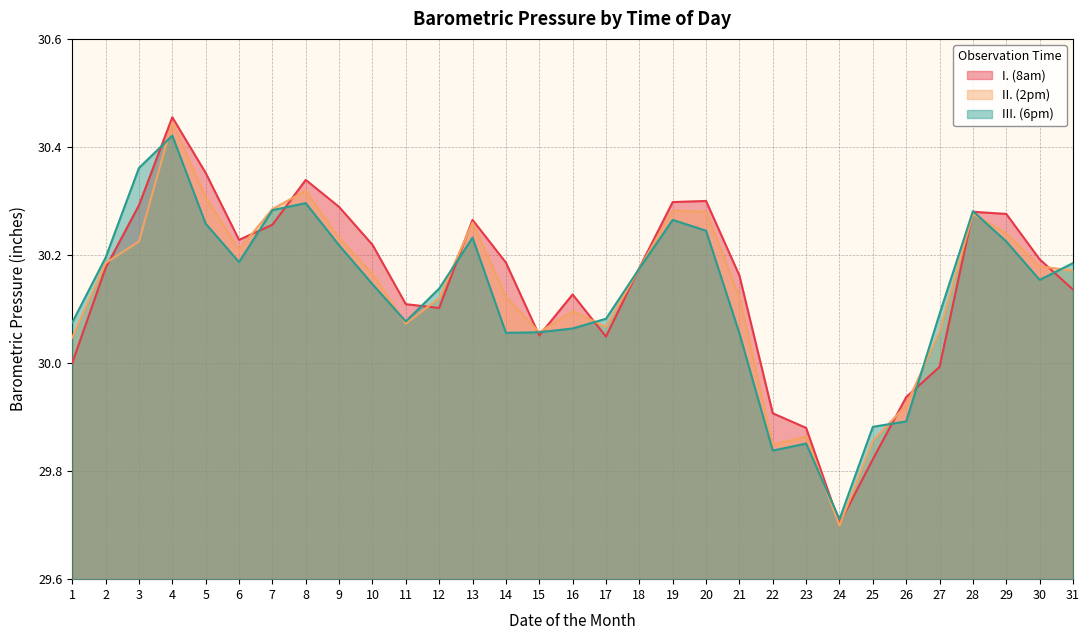

What is the value of the III. (6pm) point at the 31st from the left?

30.2